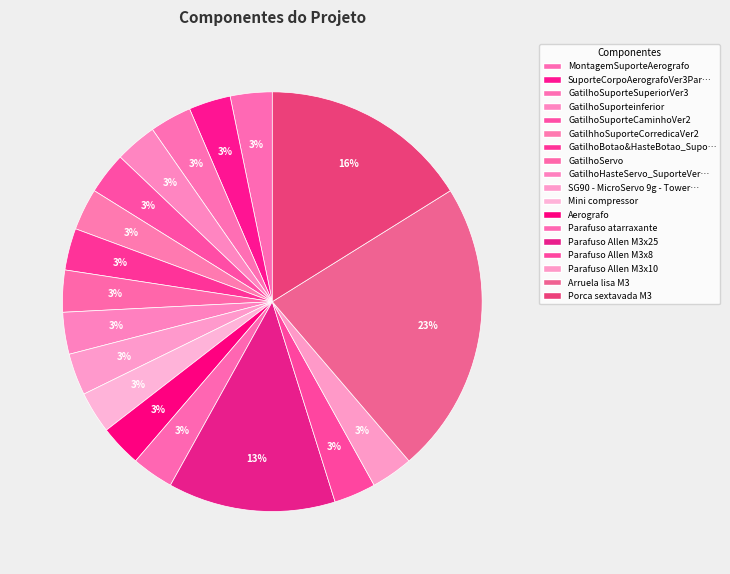

Which slice is the smallest?

MontagemSuporteAerografo